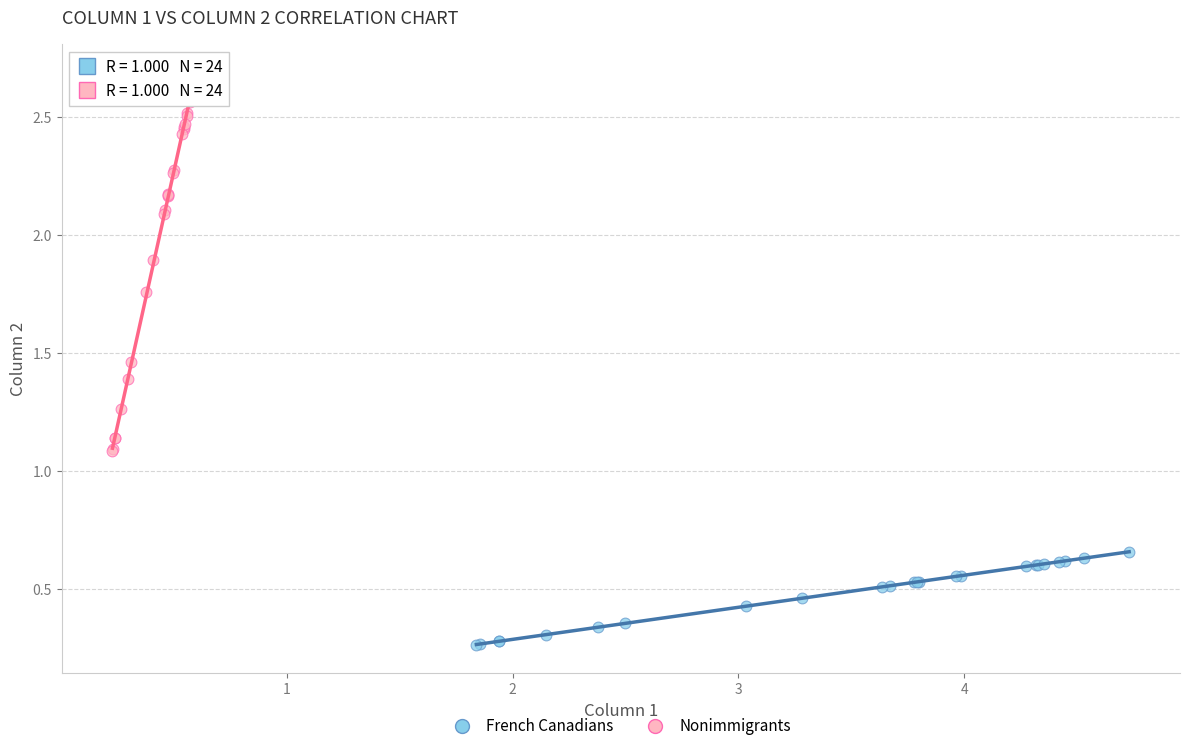

Which series contains the lowest Y value?

French Canadians